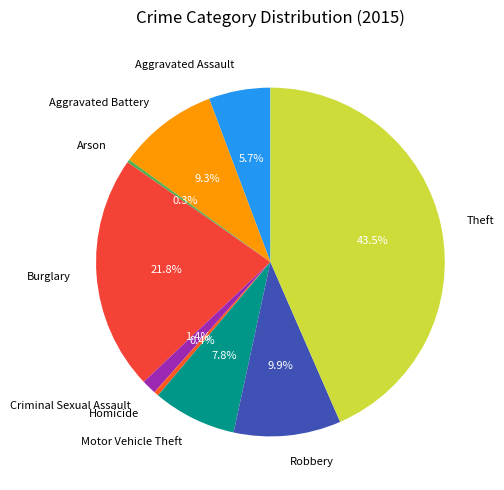

Does any single category account for the majority?

No